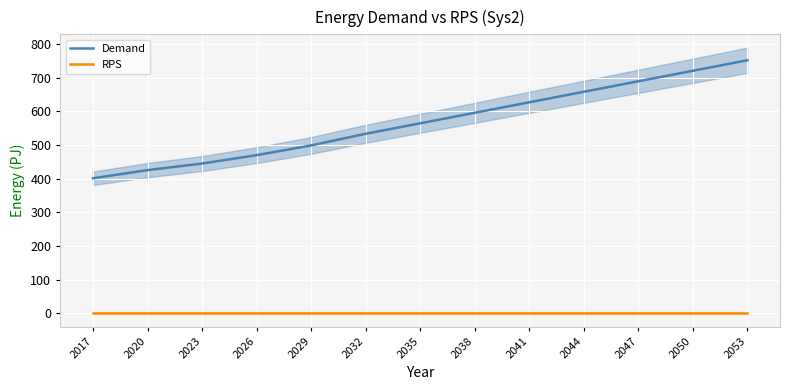

What is the difference between the highest and lowest values at 2023?

445.3